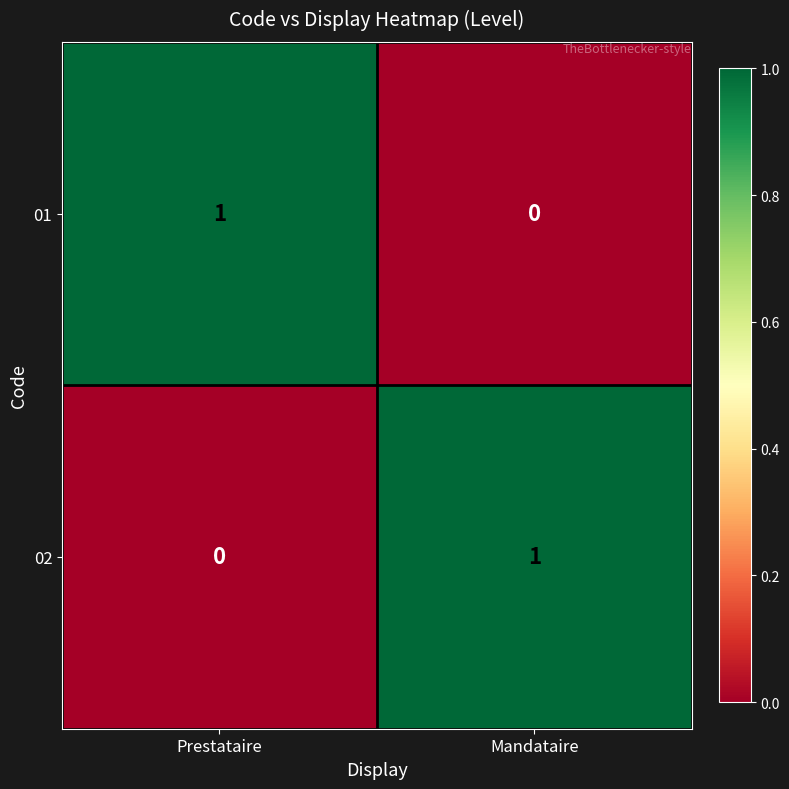

Rank the categories by 01 value from highest to lowest.

Prestataire, Mandataire